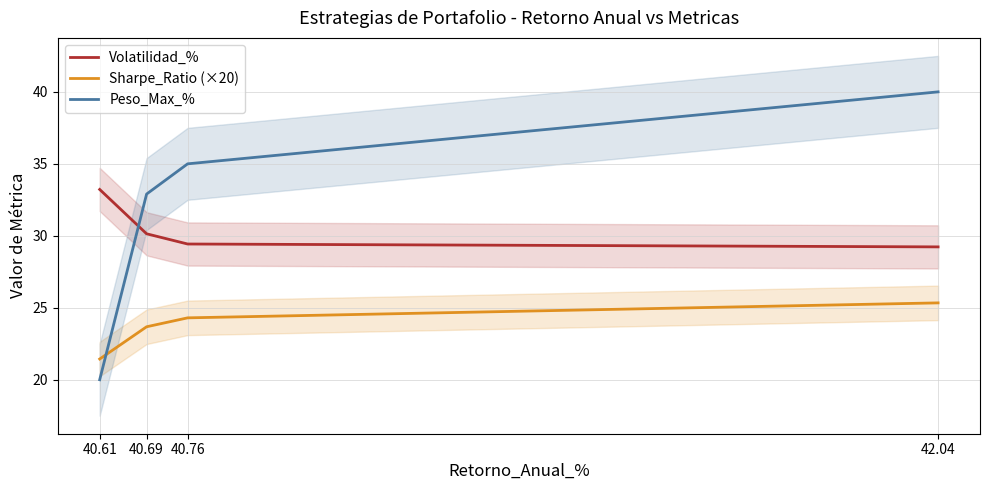

What is the label of the 2nd point from the right?

40.76